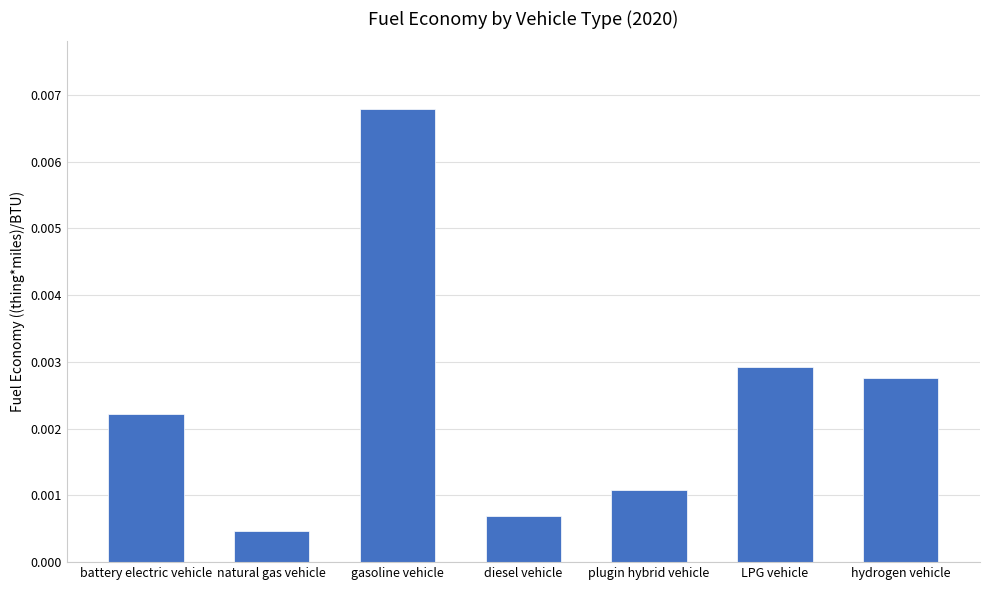

Which category has the lowest value across all series?

natural gas vehicle